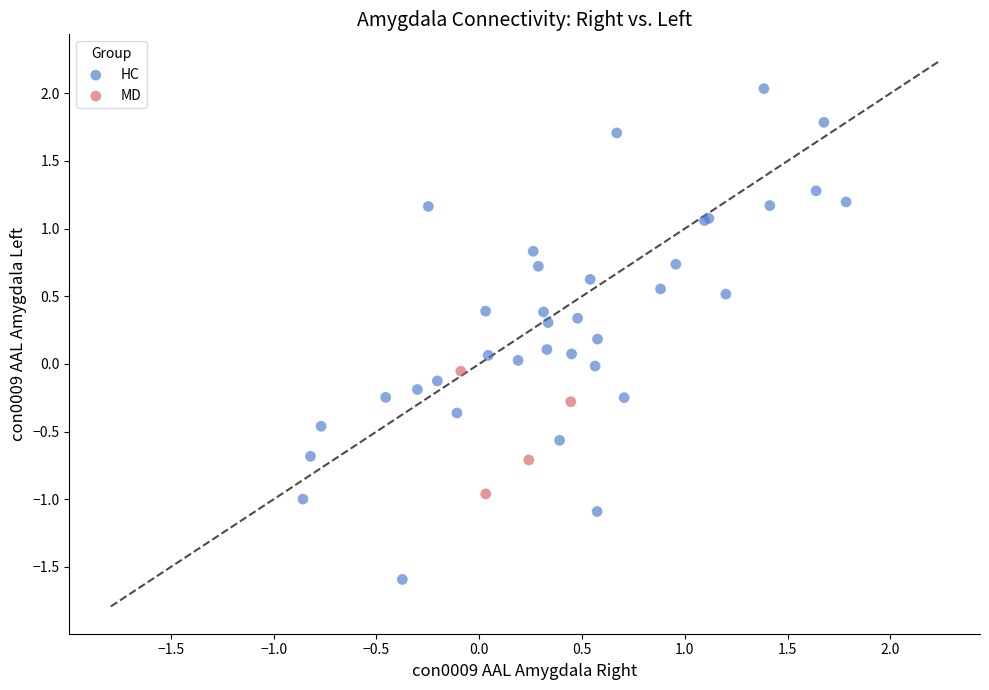

Which series contains the lowest Y value?

HC